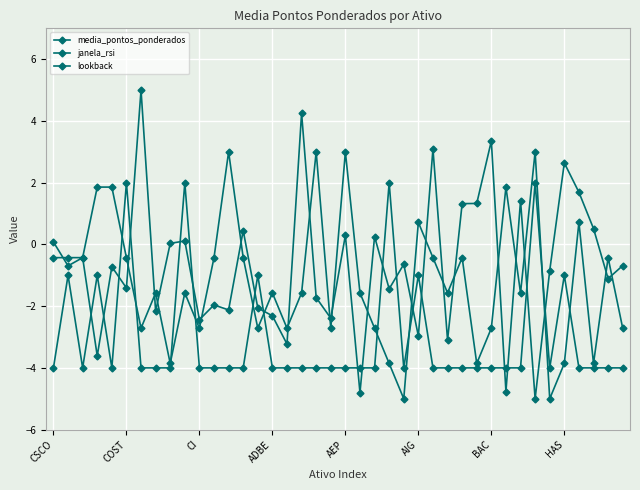

How many lines are shown in the chart?

3